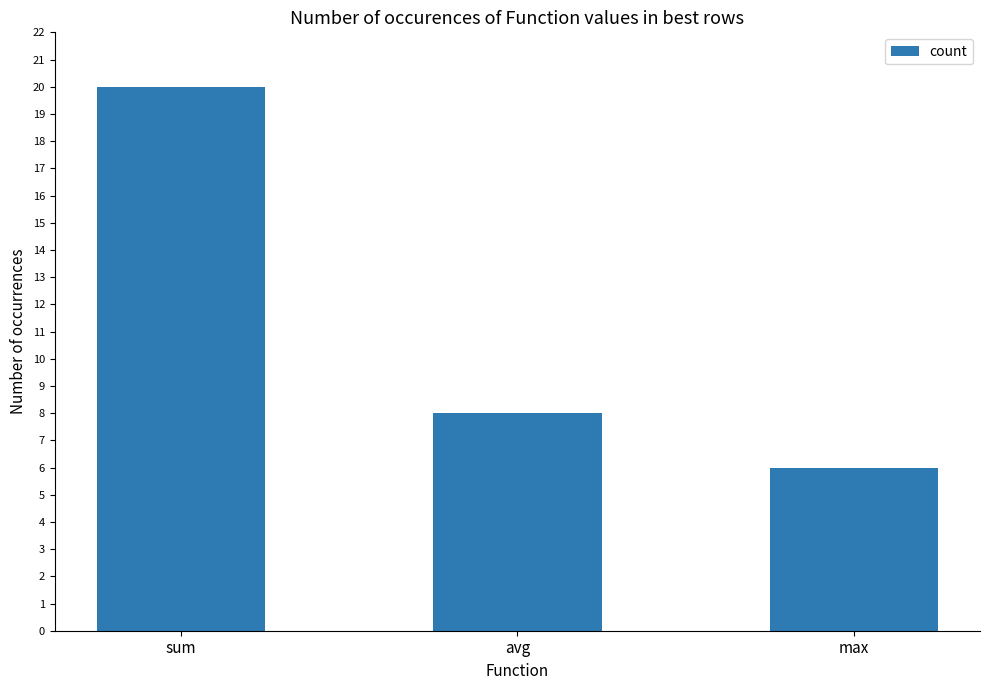

Is it true that the value at max is 1?

False